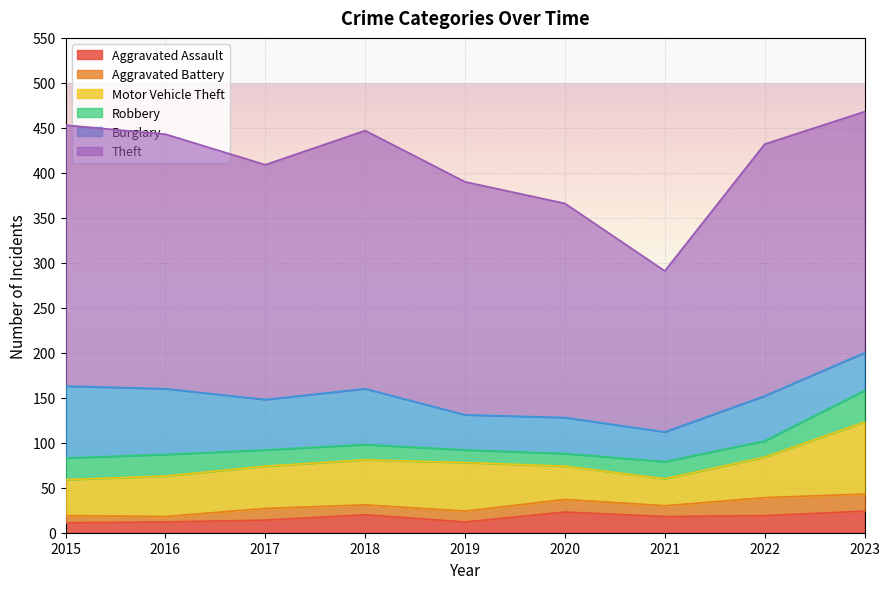

At 2015, list the series in order from smallest to largest.

Aggravated Battery, Aggravated Assault, Robbery, Motor Vehicle Theft, Burglary, Theft